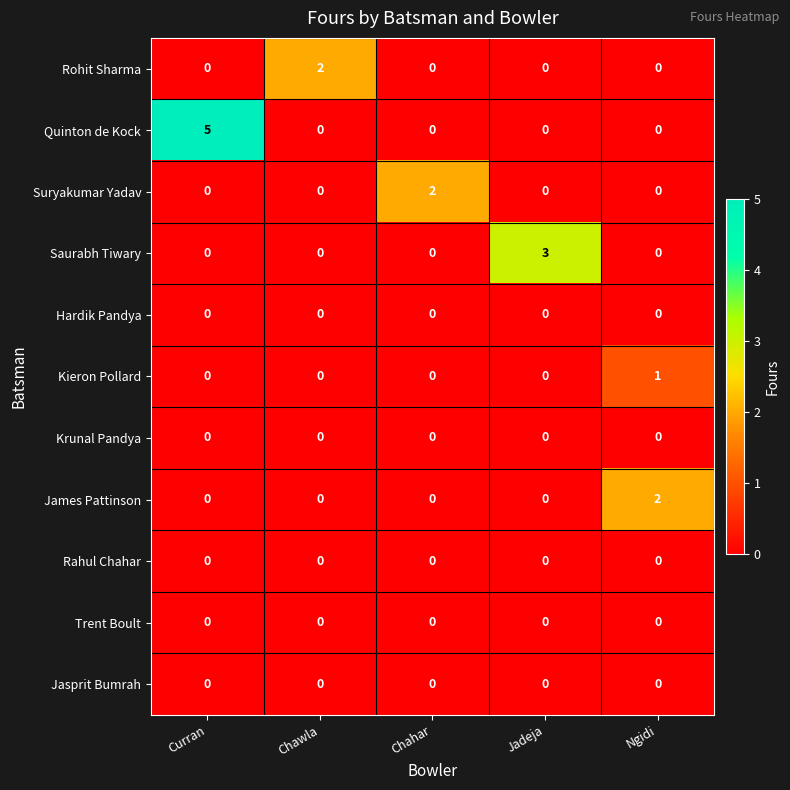

Which series has the largest total across all categories?

Quinton de Kock